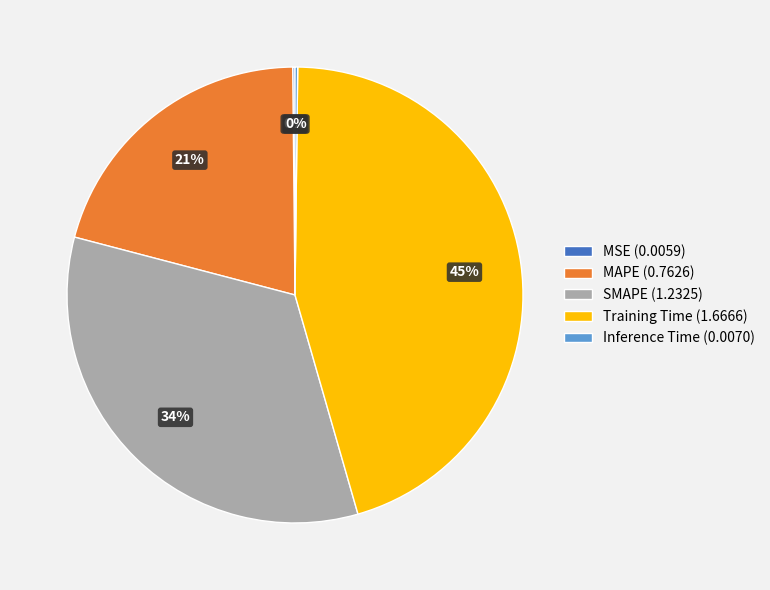

Do SMAPE (1.2325) and Training Time (1.6666) together represent more than half of the pie?

Yes